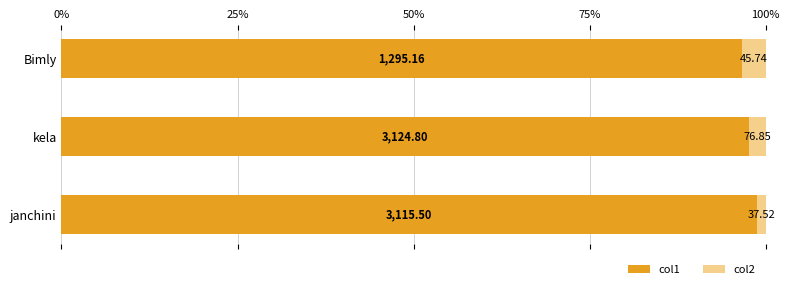

Rank the series by their maximum value, from lowest to highest.

col2, col1